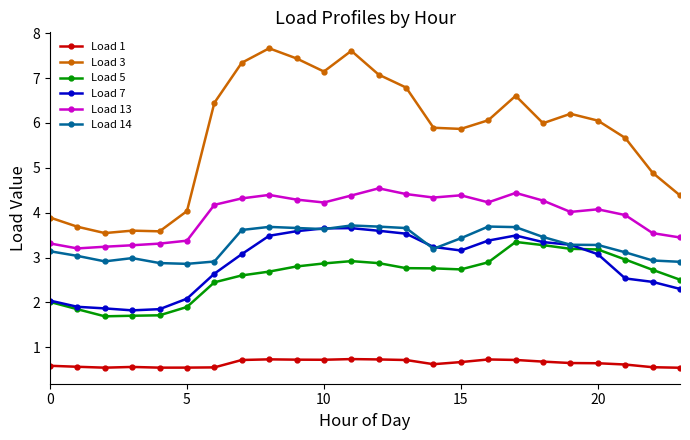

Which series has the largest total across all categories?

Load 3